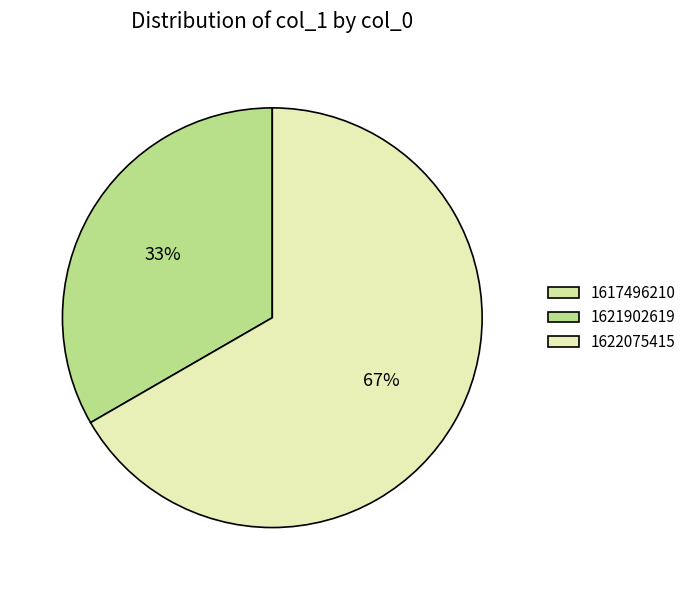

Combined, what portion of the pie is 1622075415 and 1617496210?

66.7%